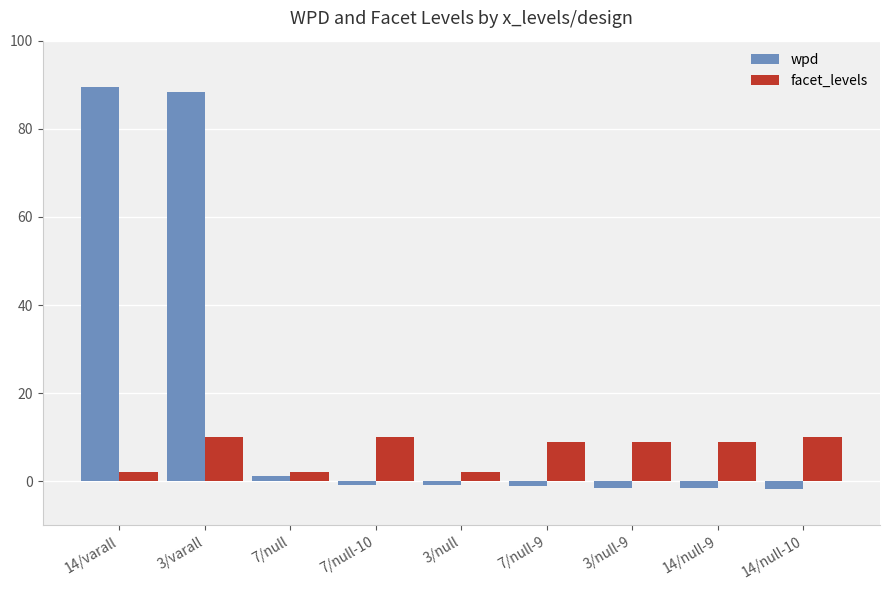

Count the number of categories in the chart.

9